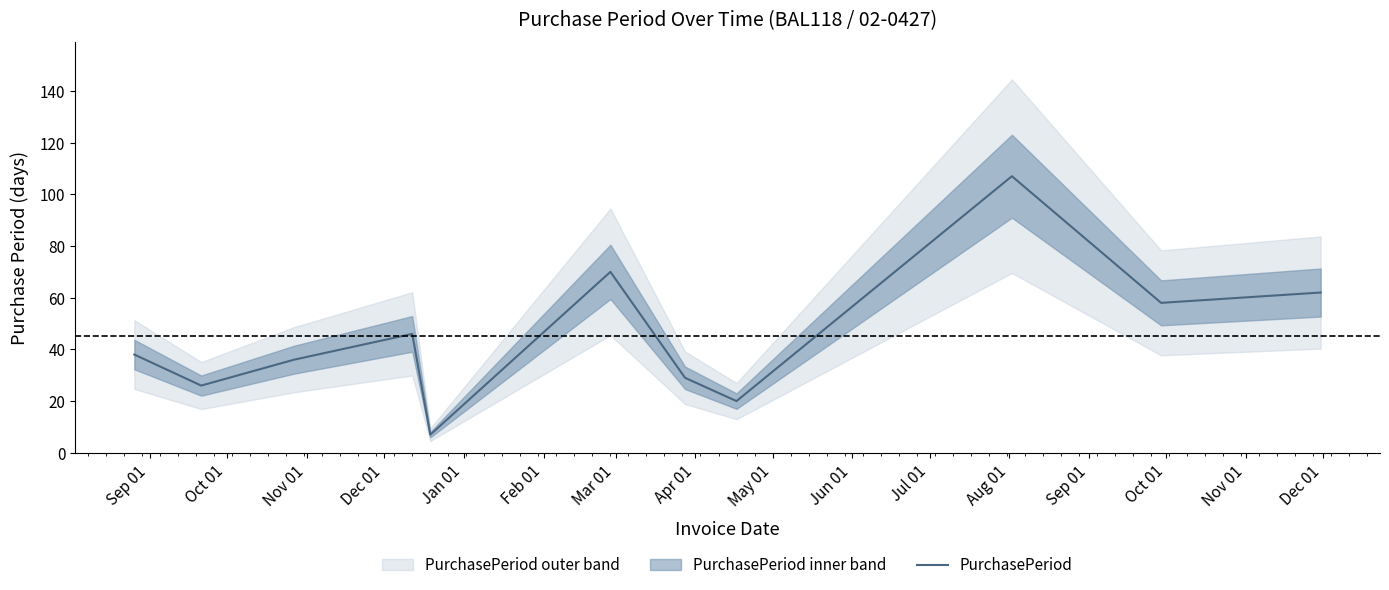

What is the greatest value displayed?

107